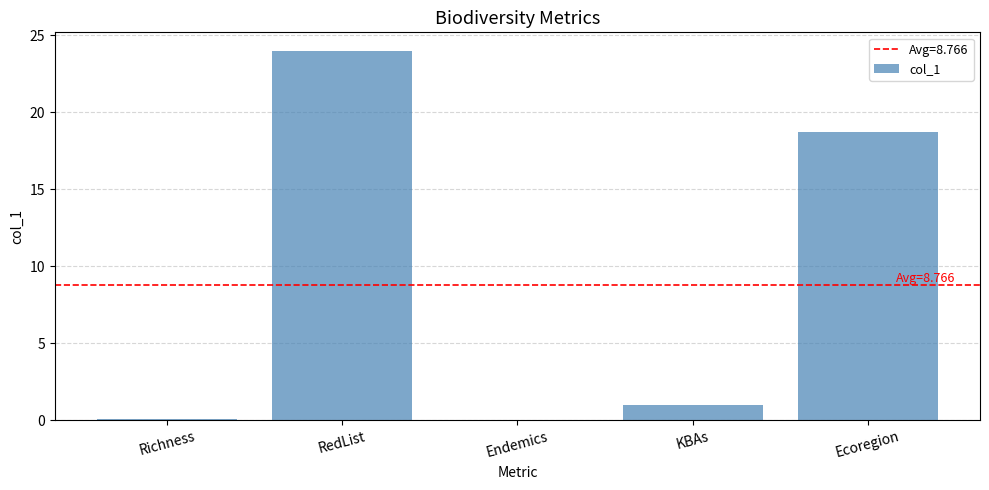

At which category does the chart reach its peak across all series?

RedList